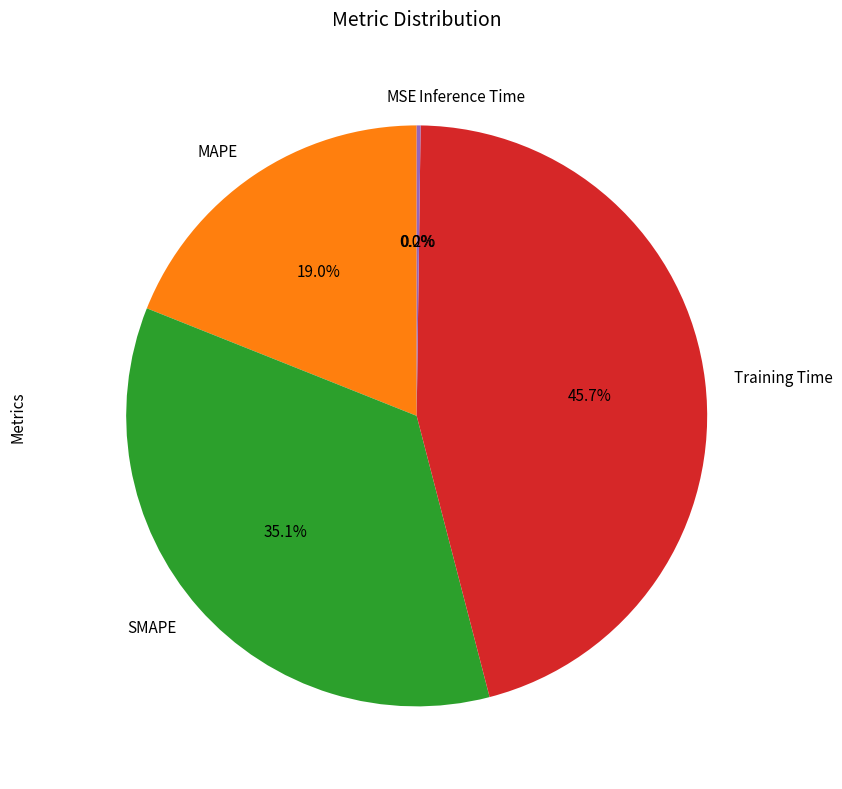

What portion of the pie excludes Training Time?

54.3%